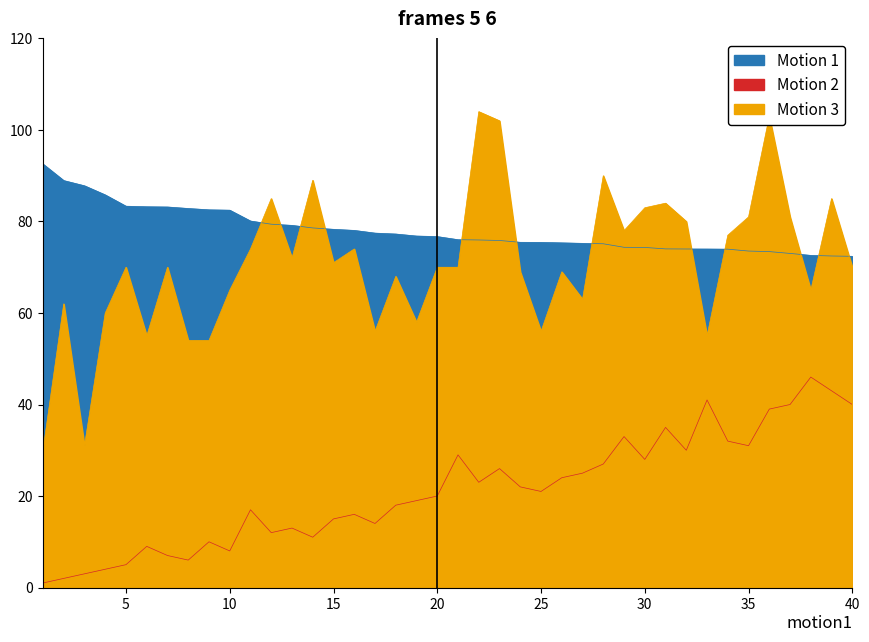

Does the chart display data point markers on the line(s)?

No